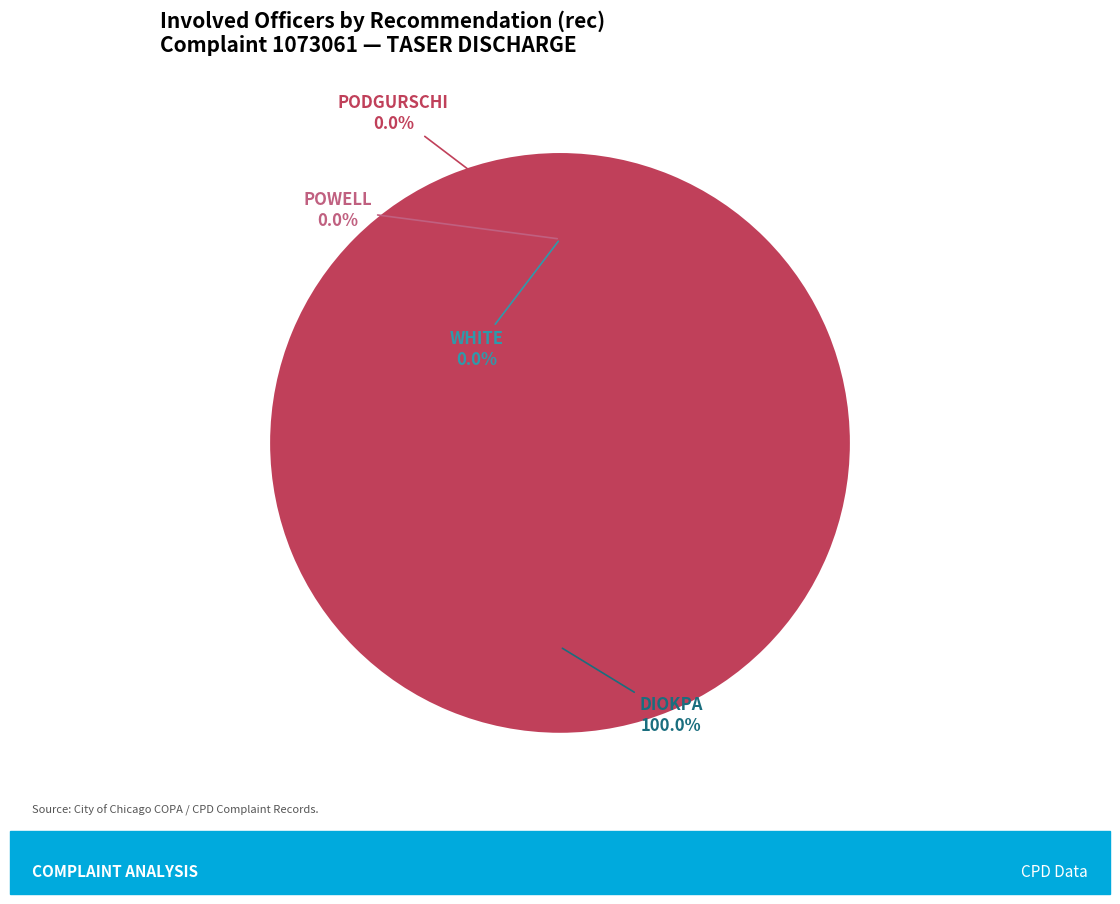

What is the change in value from POWELL to DIOKPA?

+1